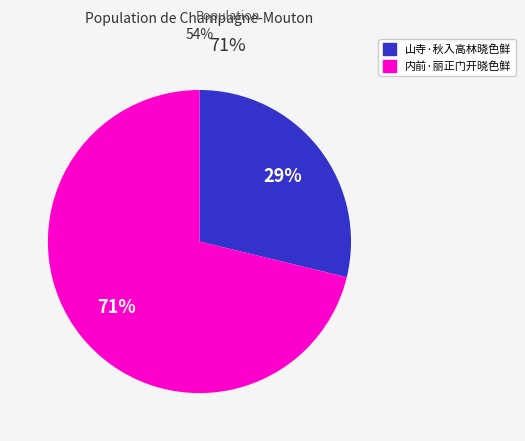

Is 山寺·秋入高林晓色鲜 the majority of the pie?

No